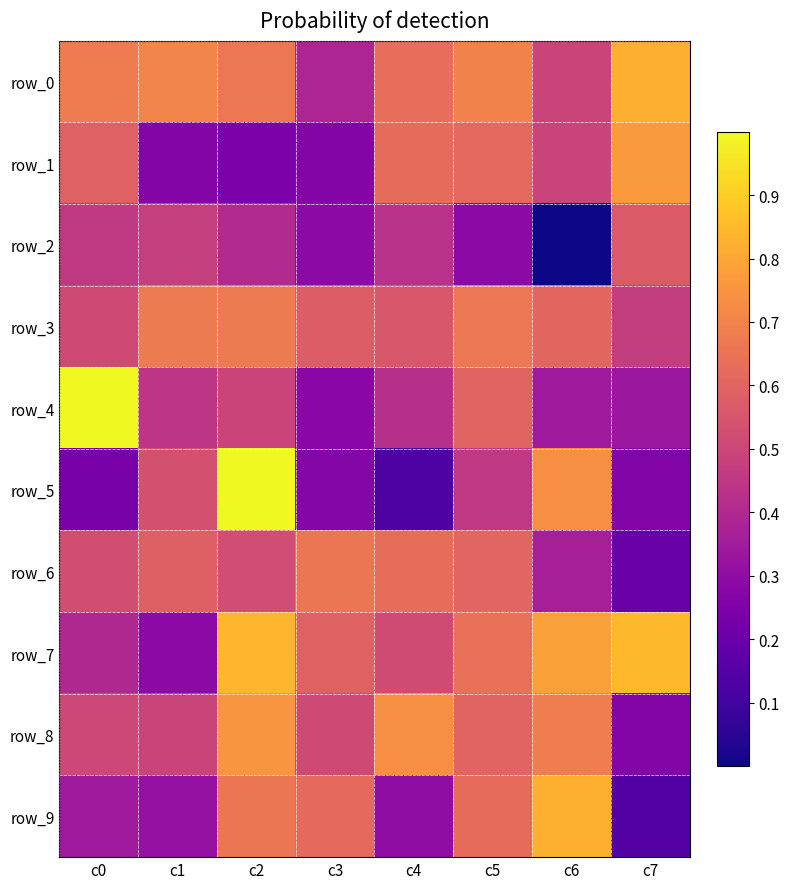

Where is row_7 nearest to the value 0?

c1